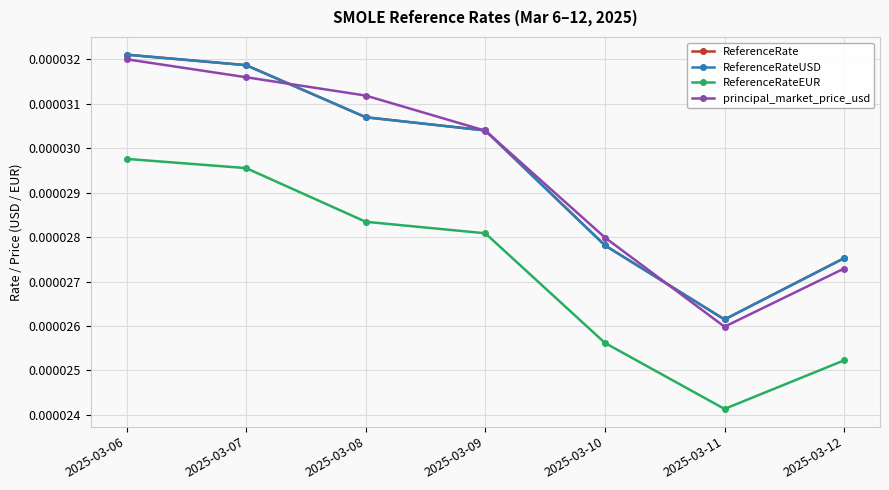

Is this an area chart (filled region under the line)?

No